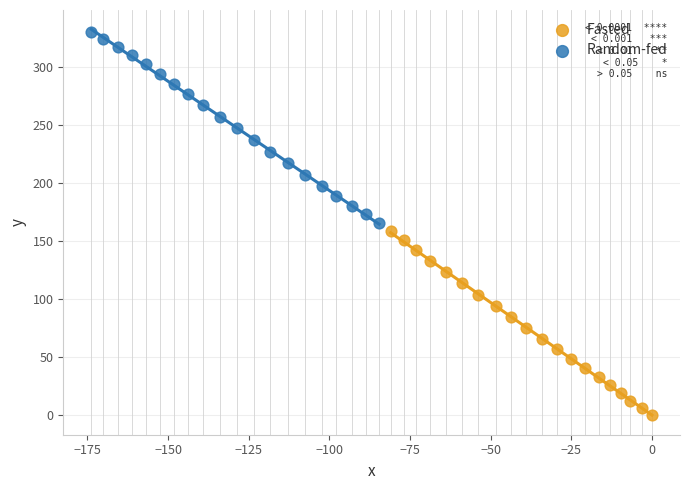

Which series has the largest Y range (max minus min)?

Random-fed